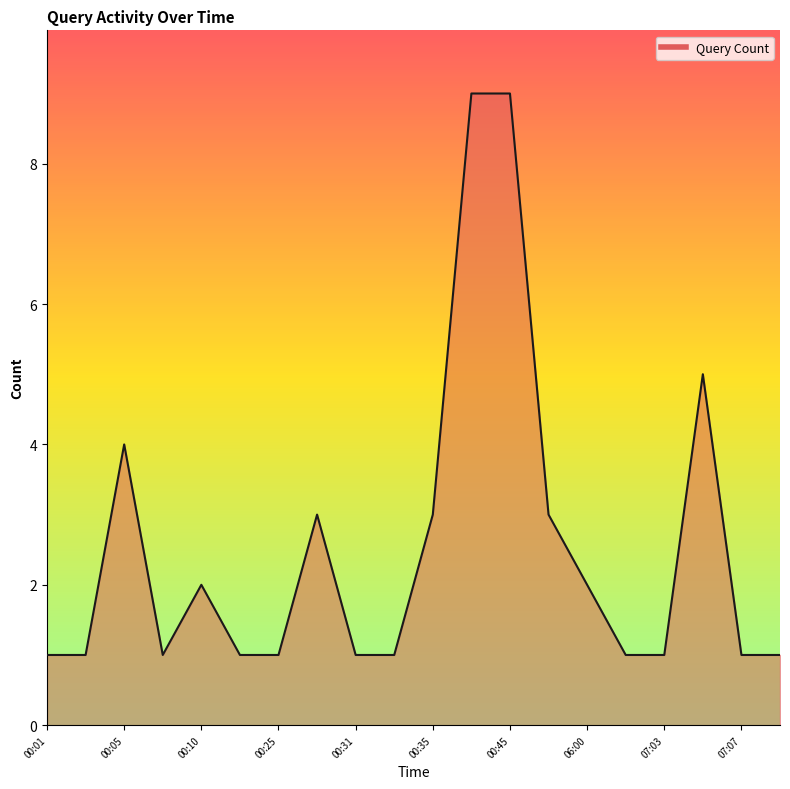

What is the difference between the maximum and minimum values?

8